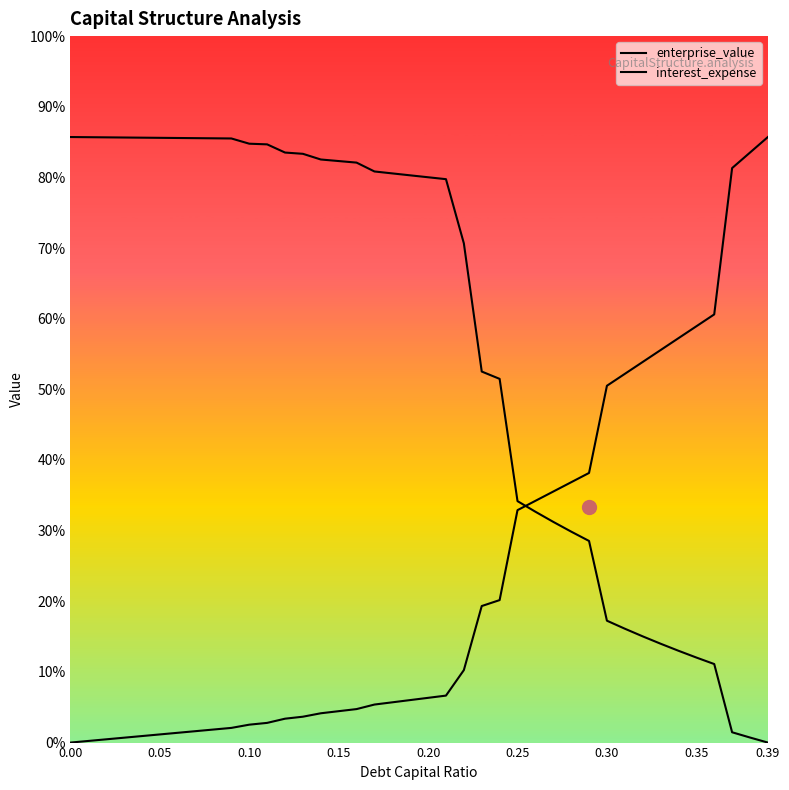

Reading left to right, transcribe all the data shown in this chart.

enterprise_value: 600.0	599.8	599.7	599.5	599.4	599.2	599.1	598.9	598.7	598.6	593.4	592.7	584.6	583.4	577.8	576.2	574.7	565.9	564.0	562.1	560.1	558.3	494.7	367.6	360.4	239.2	228.7	218.7	209.0	199.8	120.8	112.8	105.3	98.0	91.0	84.3	77.8	10.2	5.0	0.0
interest_expense: 0.0	1.6	3.2	4.9	6.5	8.1	9.7	11.3	12.9	14.6	17.7	19.5	23.7	25.6	29.0	31.1	33.2	37.7	39.9	42.1	44.3	46.6	71.8	135.3	141.2	230.3	239.5	248.7	257.9	267.2	353.6	365.3	377.1	388.9	400.7	412.5	424.3	569.2	584.6	600.0